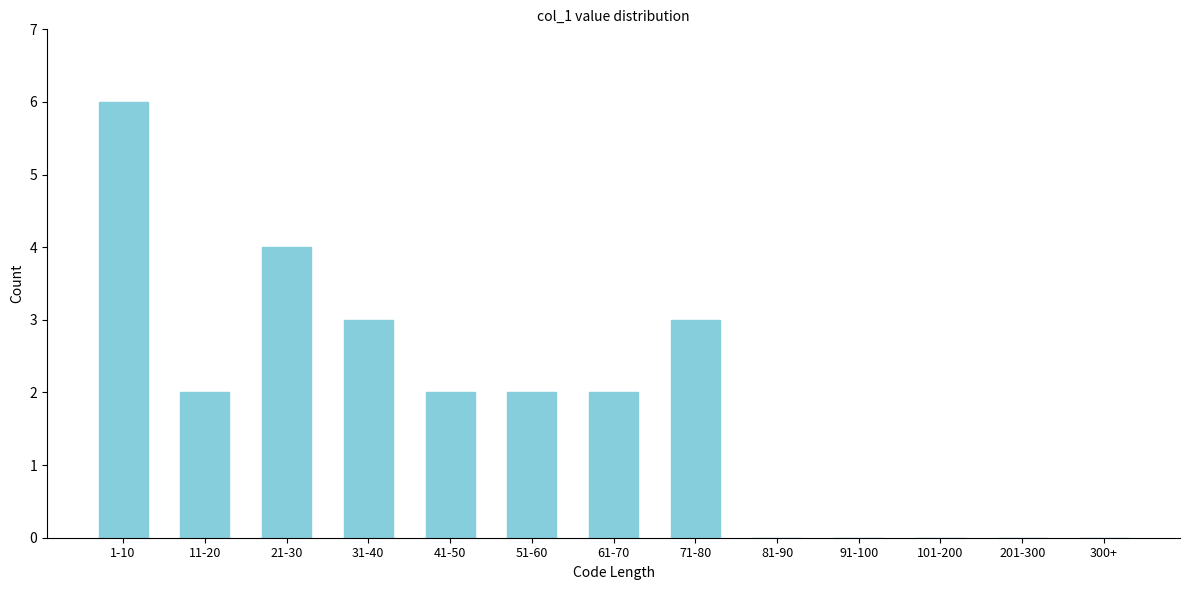

Reading right to left, extract all data points from this chart.

300+=0	201-300=0	101-200=0	91-100=0	81-90=0	71-80=3	61-70=2	51-60=2	41-50=2	31-40=3	21-30=4	11-20=2	1-10=6